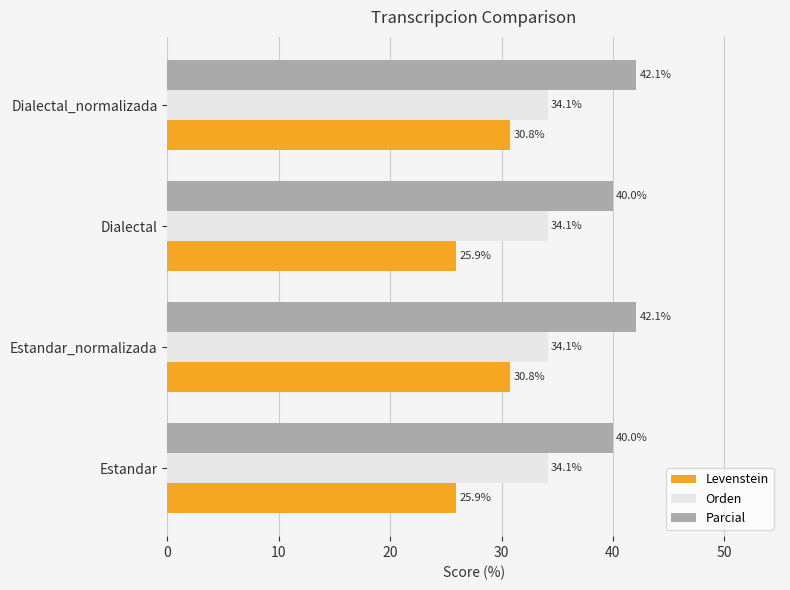

At how many categories does at least one series exceed 38?

4